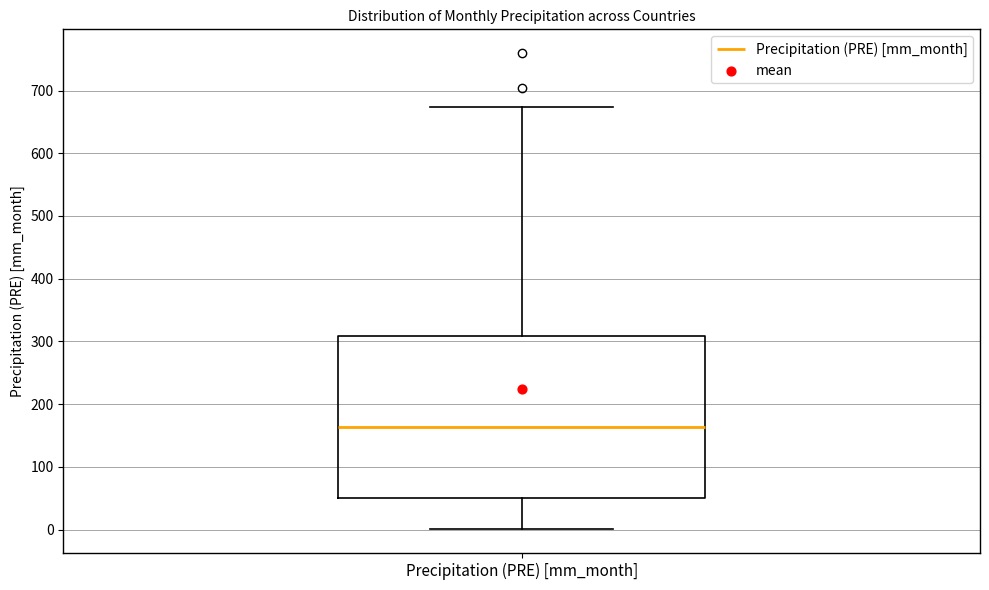

Read this box plot against the y-axis: the position of the median line, the range covered by the box, and the ends of both whiskers. The values are not printed on the chart, so give them approximately, as read against the axis.

median 160, box 50 to 310, whiskers 0 to 670